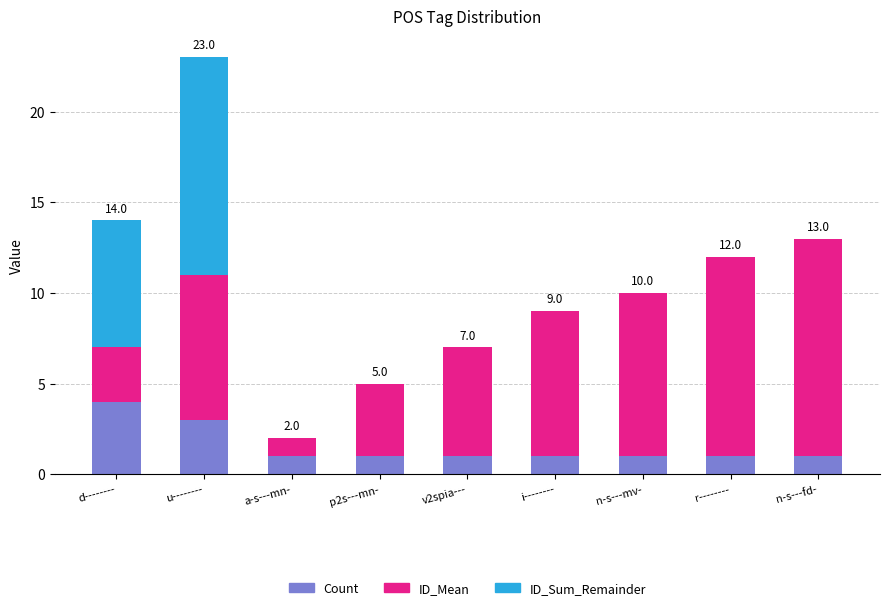

What is the total value across all series at n-s---mv-?

10